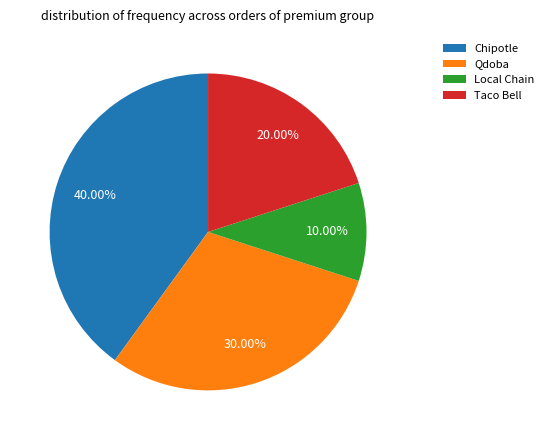

To the nearest percent, what is the difference between the largest and smallest slice percentages?

30%